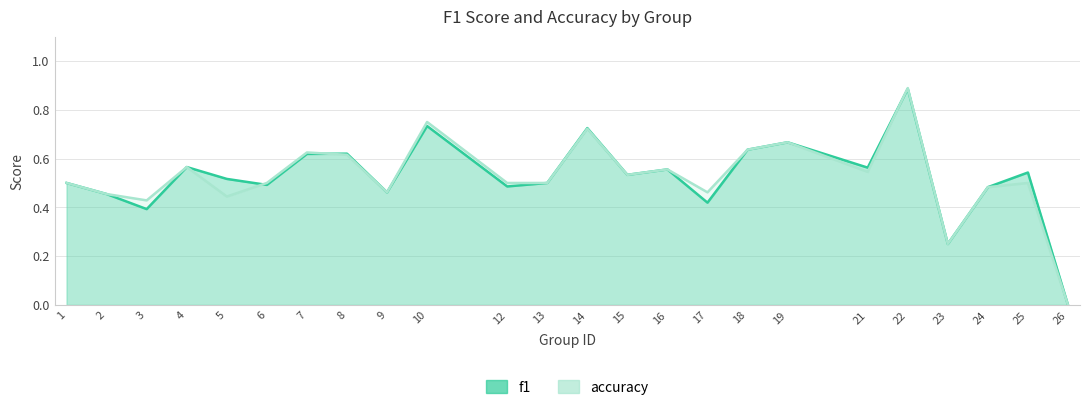

Is it true that f1 equals 0.8 at 13?

False